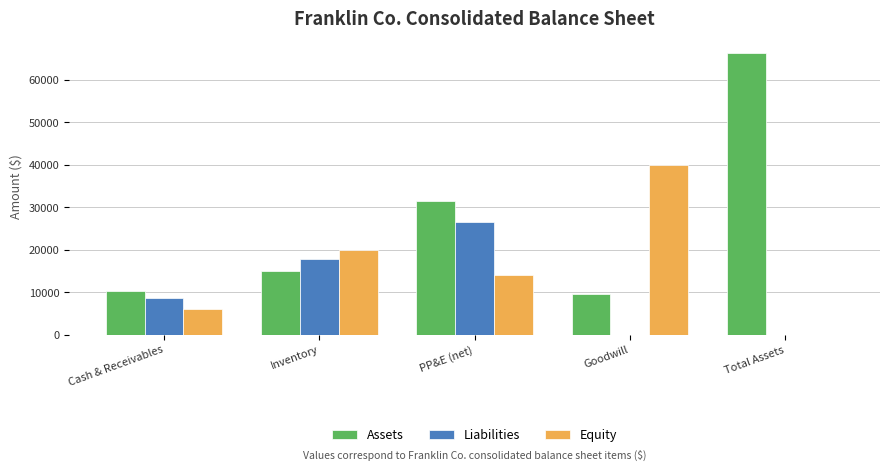

Is it true that Liabilities equals -14722 at Total Assets?

False